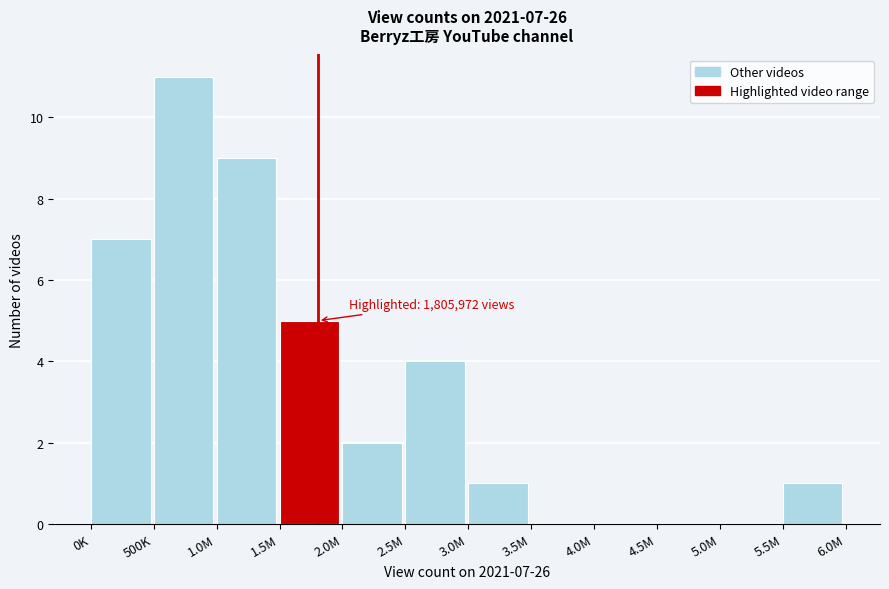

Reading left to right, what are all the values shown in this chart?

0K=7	500K=11	1.0M=9	1.5M=5	2.0M=2	2.5M=4	3.0M=1	3.5M=0	4.0M=0	4.5M=0	5.0M=0	5.5M=1